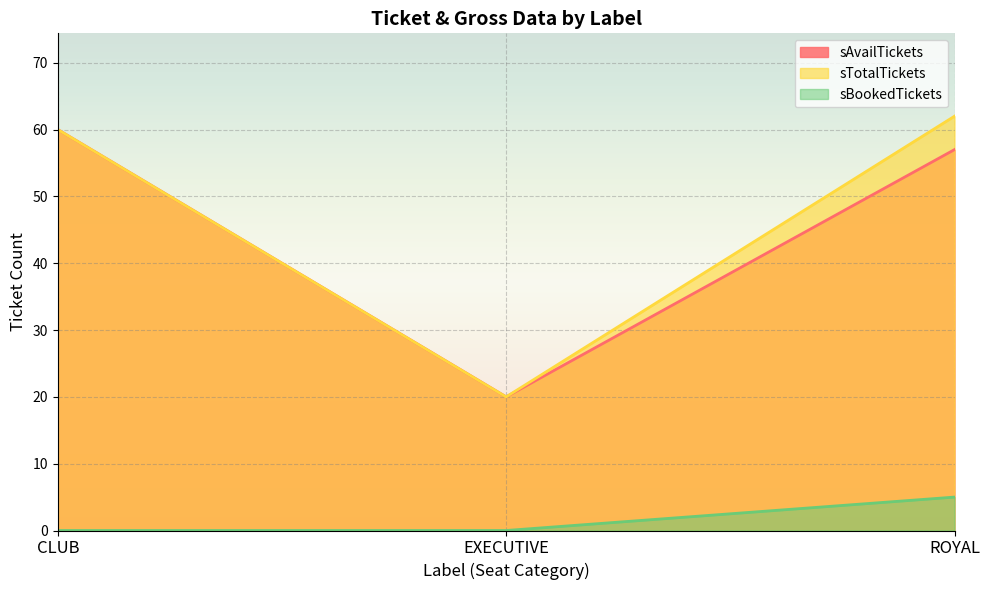

Reading left to right, transcribe all the data shown in this chart.

sAvailTickets: 60	20	57
sTotalTickets: 60	20	62
sBookedTickets: 0	0	5